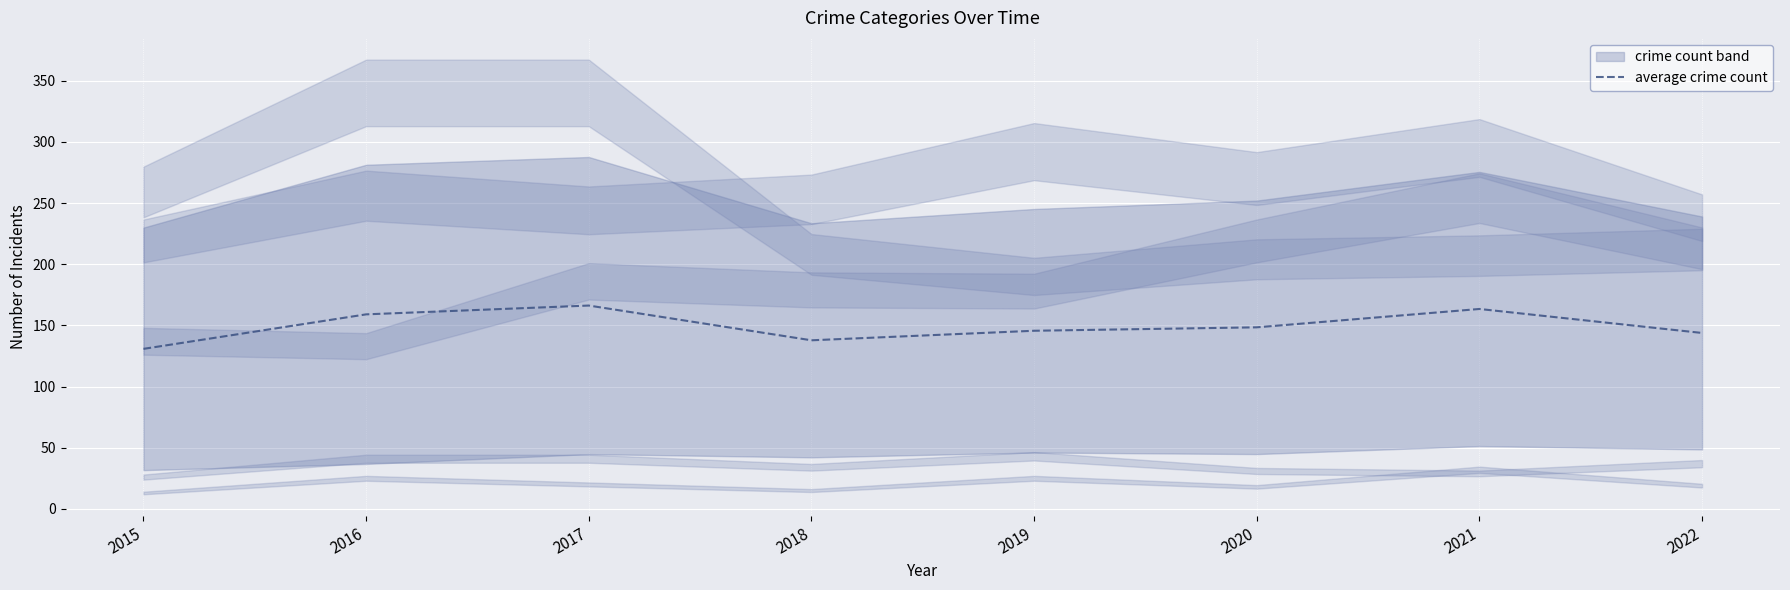

At which category does the data reach its first local peak?

2017